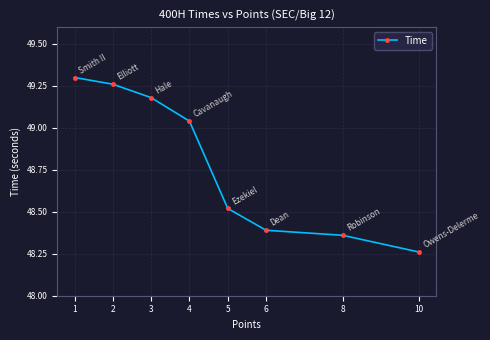

List the labels in order of value, smallest first.

10, 8, 6, 5, 4, 3, 2, 1